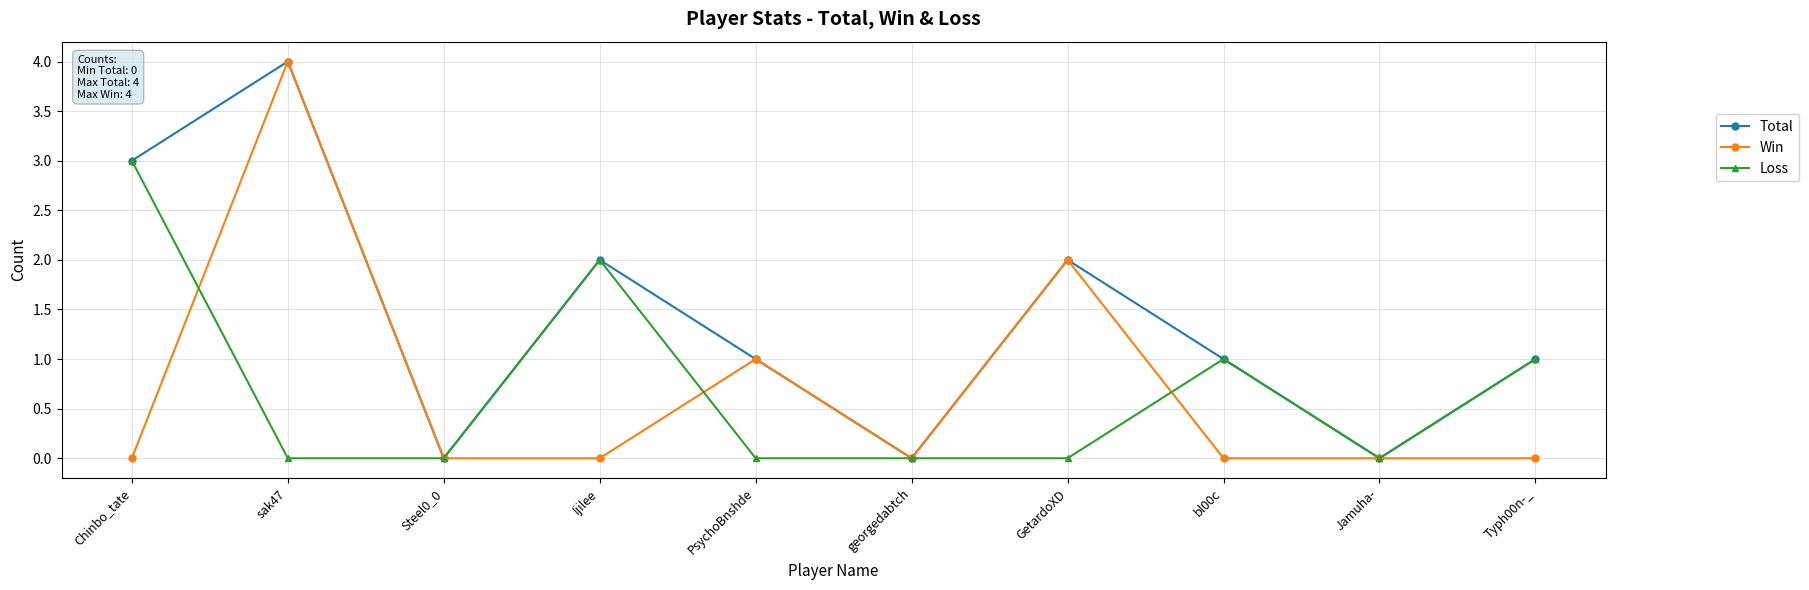

What are all the series names shown in the legend?

Total, Win, Loss